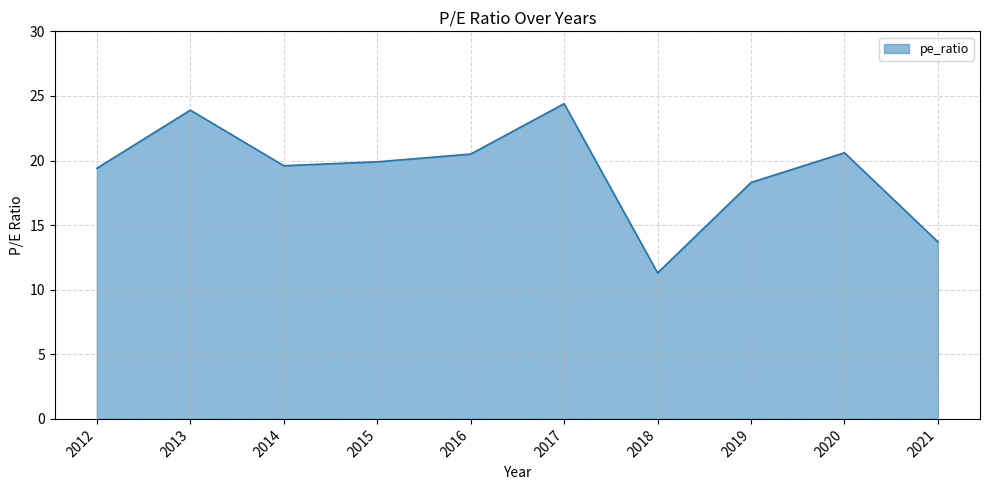

What is the change in value from 2018 to 2017?

+13.1